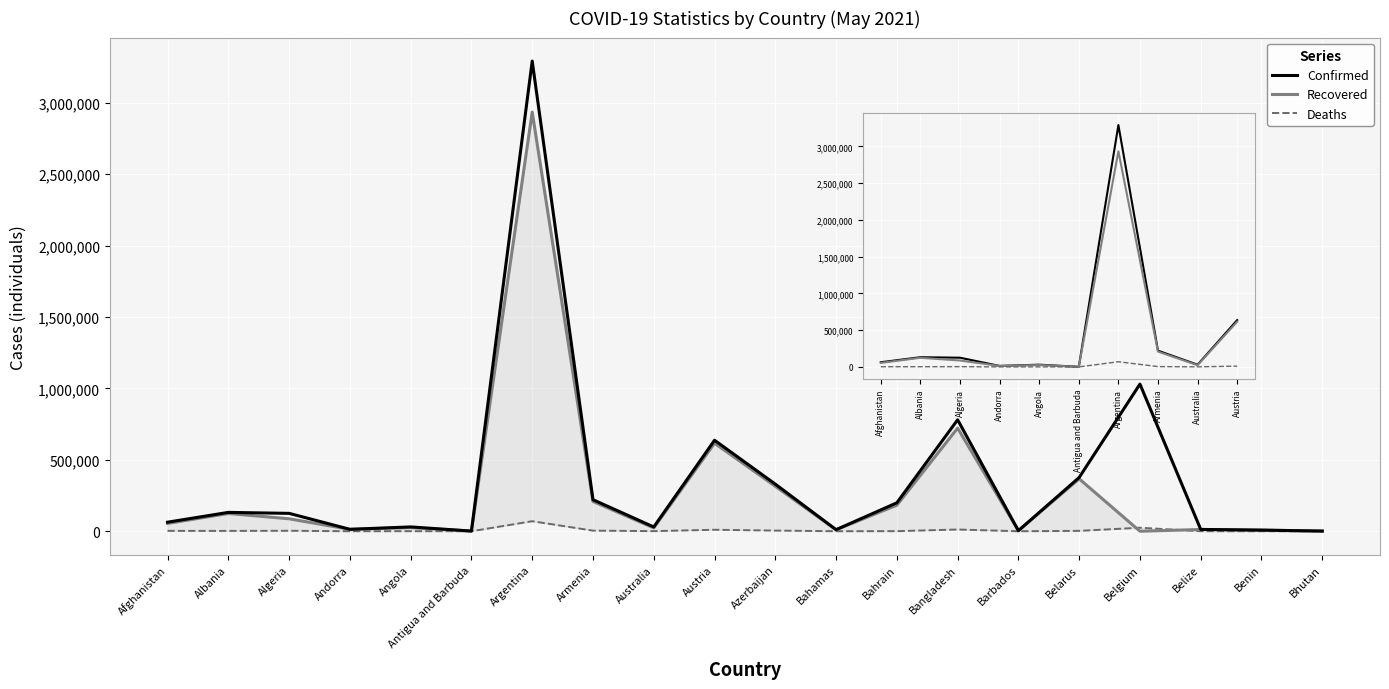

Between Algeria and Australia, which series saw the biggest shift?

Confirmed